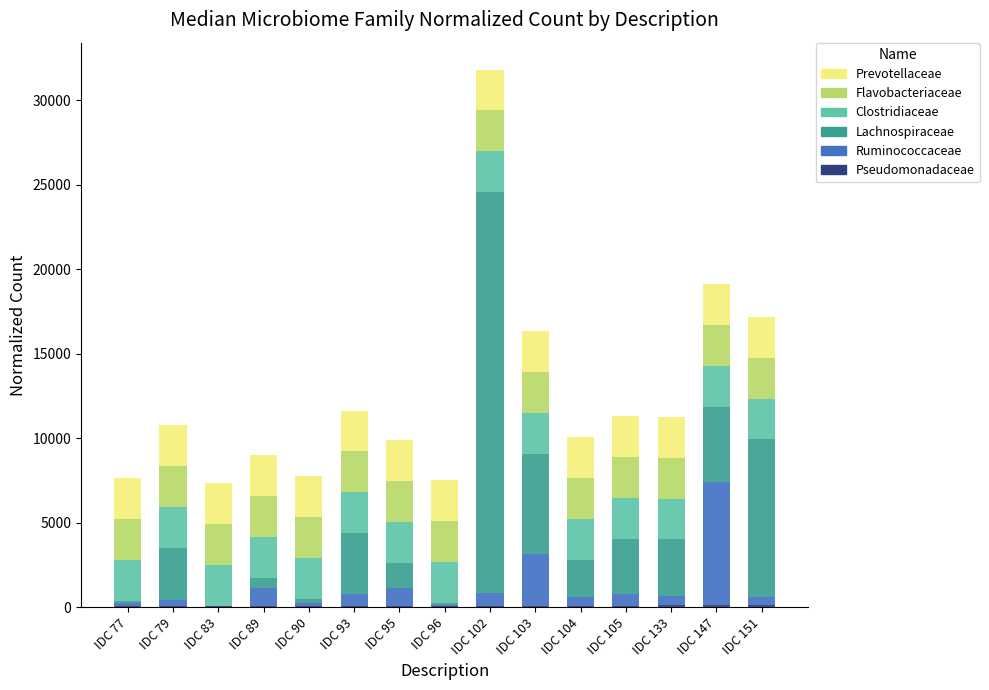

At which category is the sum across all series the highest?

IDC 102